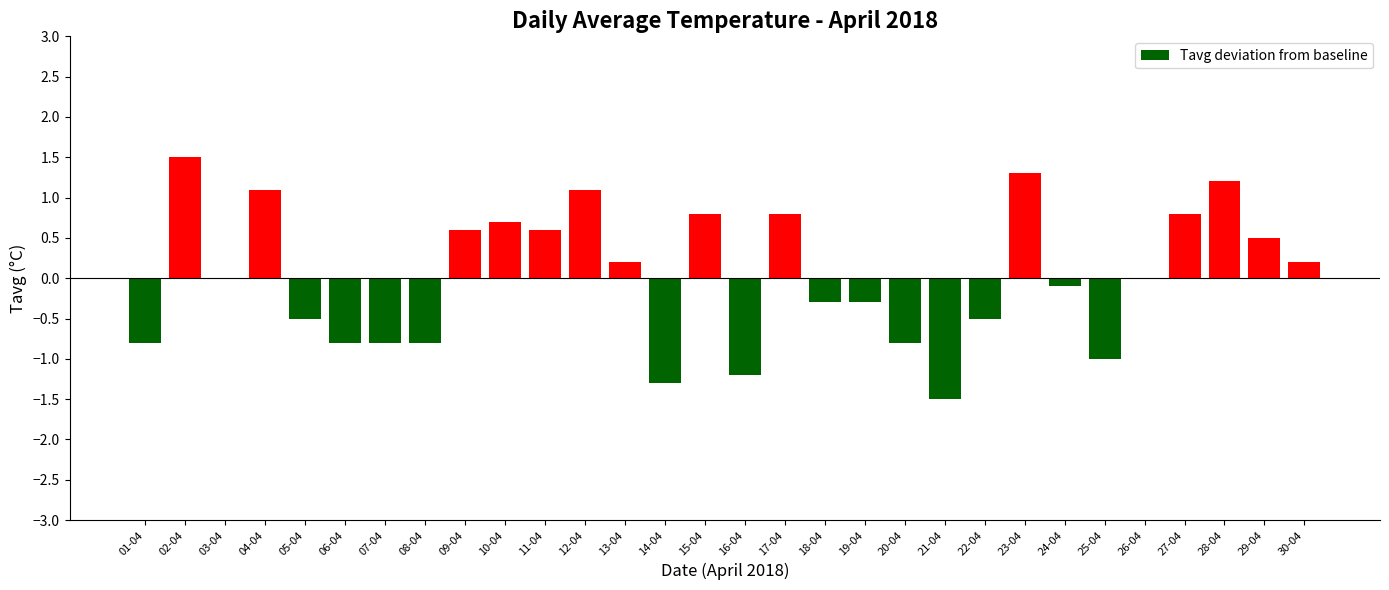

Which category has the highest value across all series?

02-04